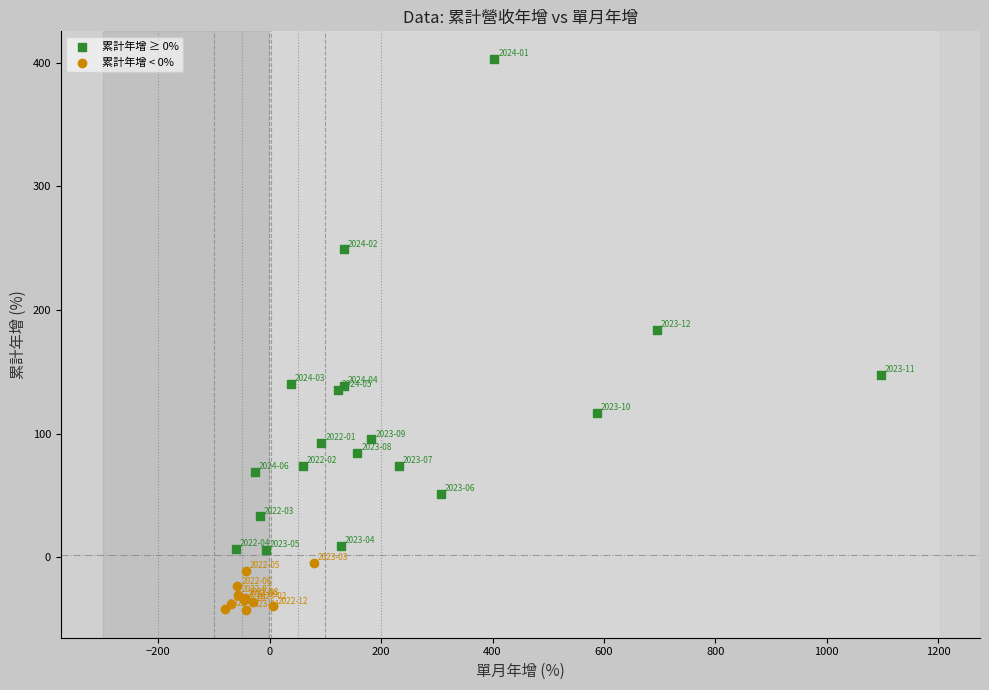

Which series has the widest spread of Y values?

累計年增 ≥ 0%